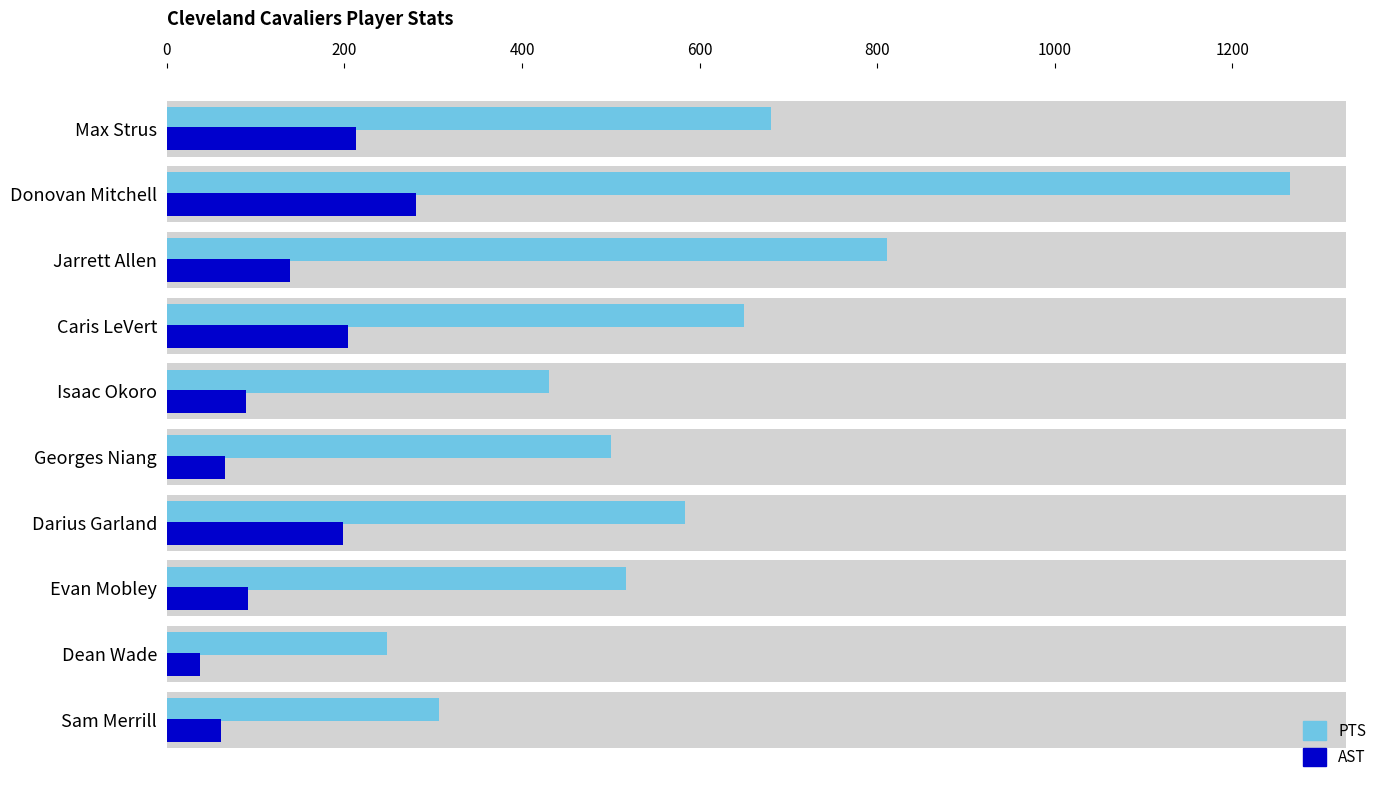

Is the value of AST at Jarrett Allen greater than the value of PTS at Georges Niang?

No